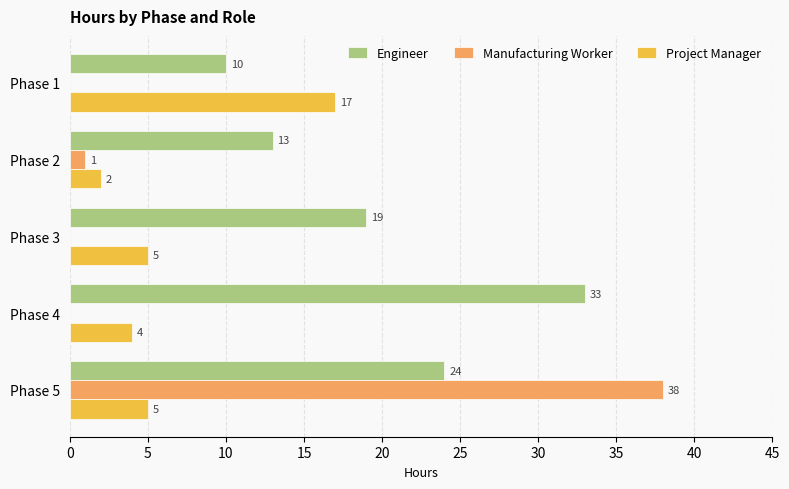

Which category has the highest value in the Engineer series?

Phase 4